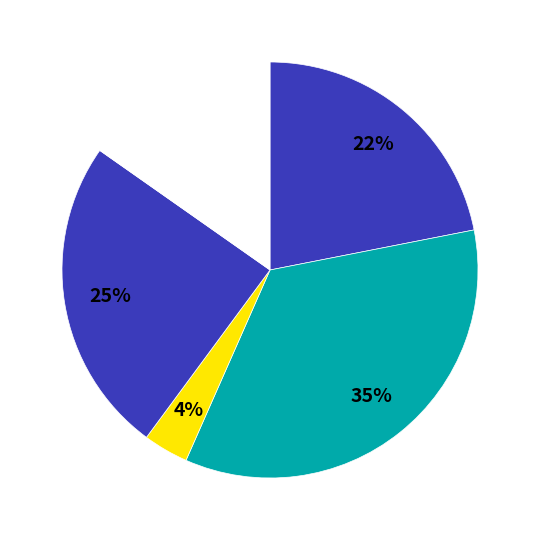

What is the smallest slice in the pie chart?

Total Operation Fixed Costs